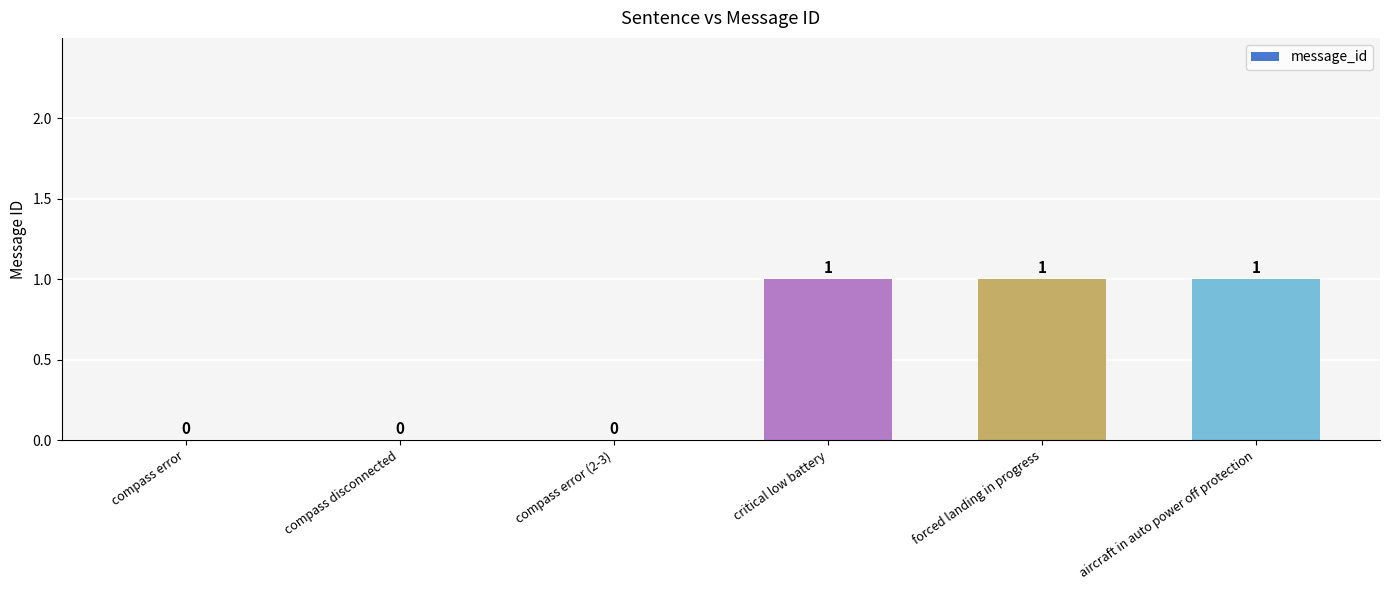

Are the bars horizontal?

No